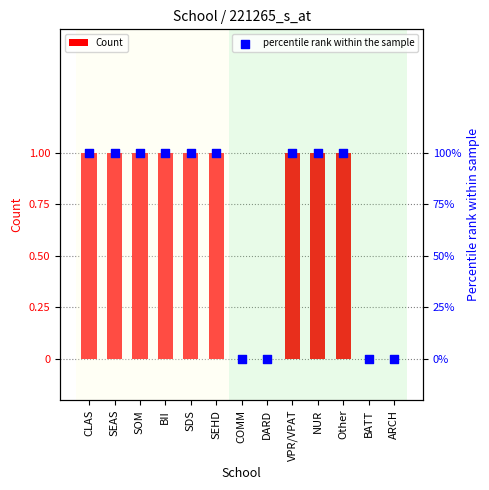

Is the value of Count at DARD greater than the value of percentile rank within the sample at NUR?

No